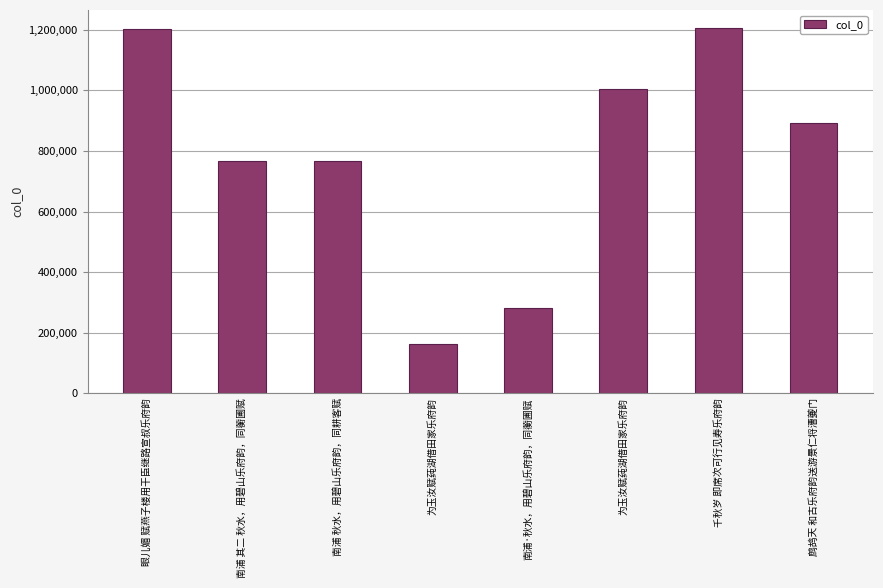

Rank the categories by value from lowest to highest.

为玉汝赋莼湖借田家乐府韵, 南浦·秋水，用碧山乐府韵，同蘅圃赋, 南浦 其二 秋水，用碧山乐府韵，同蘅圃赋, 南浦 秋水，用碧山乐府韵，同耕客赋, 鹧鸪天 和古乐府韵送游景仁将漕夔门, 为玉汝赋莼湖借田家乐府韵, 眼儿媚 赋燕子楼用干臣继路宣叔乐府韵, 千秋岁 即席次可行见寿乐府韵